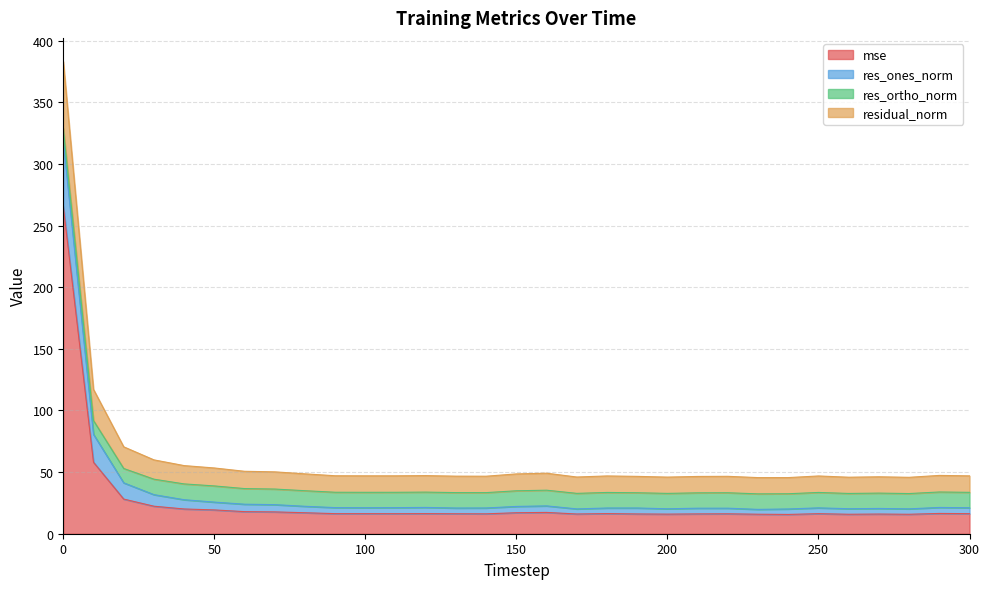

Where is mse nearest to the value 140?

10